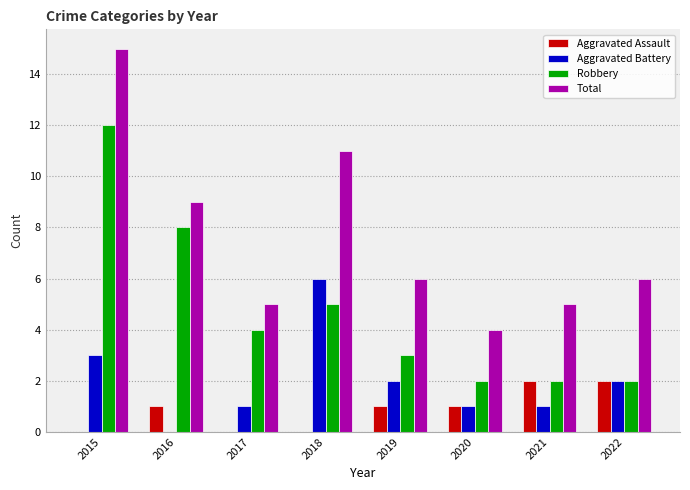

What is the maximum value for Total?

15